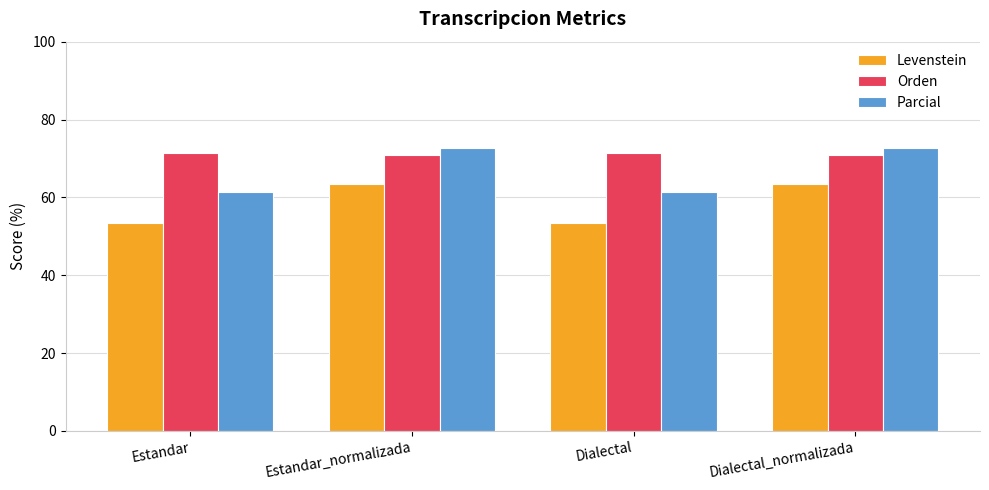

How many values in the Parcial series are below 72?

2